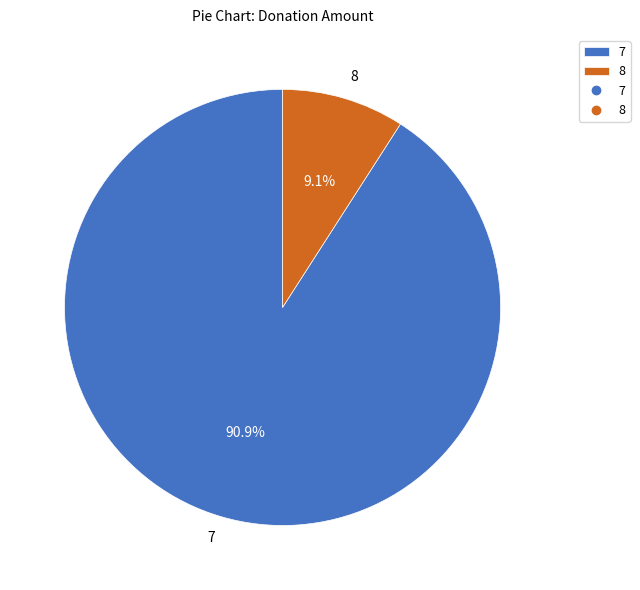

What is the smallest slice in the pie chart?

8